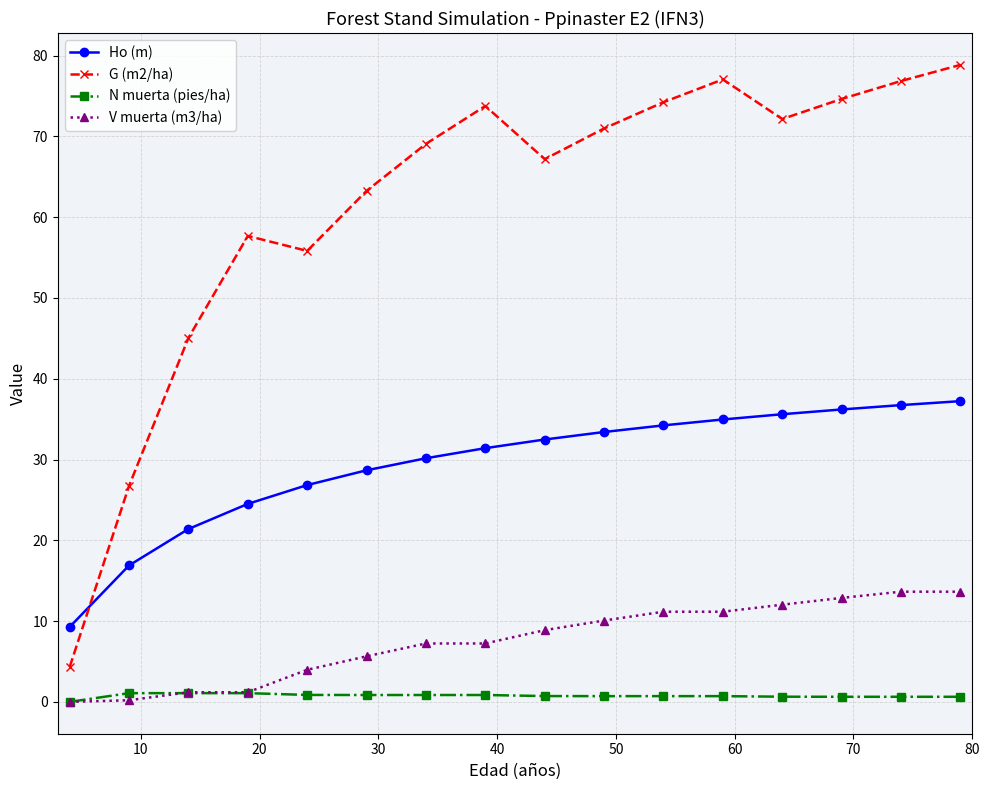

Which series has the largest total across all categories?

G (m2/ha)